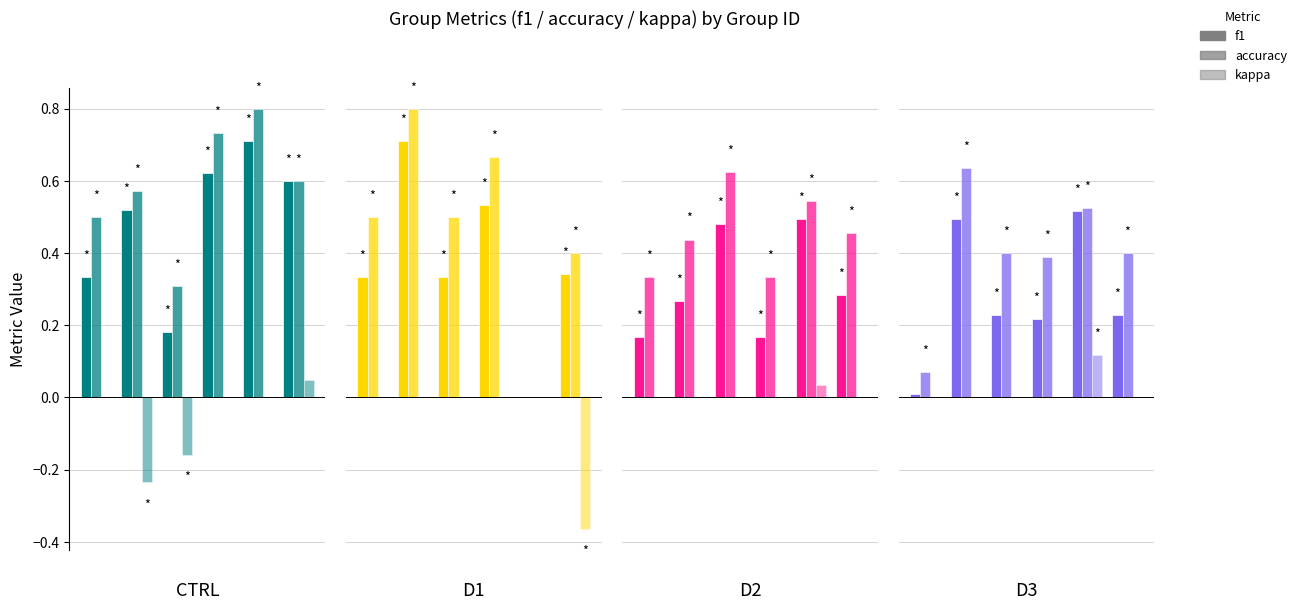

What is the approximate value of accuracy at 4?

0.5